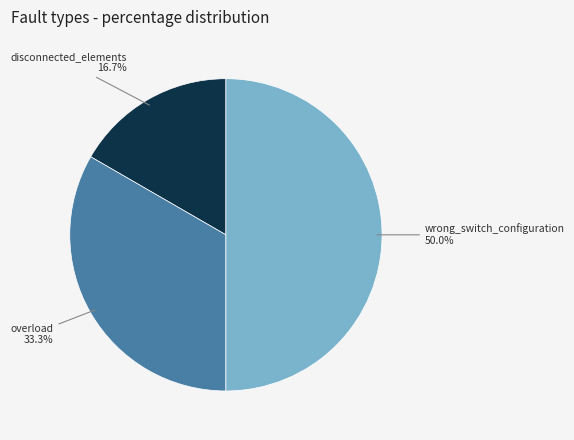

To the nearest percent, what is the difference between the disconnected_elements and overload slice percentages?

17%